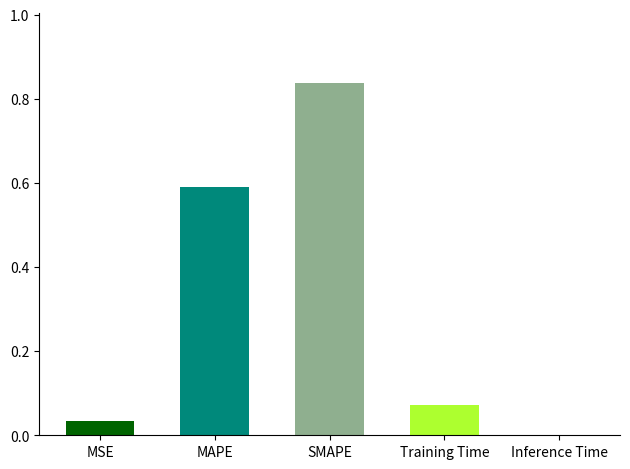

Reading left to right, extract all data points from this chart.

0.0	0.6	0.8	0.1	0.0